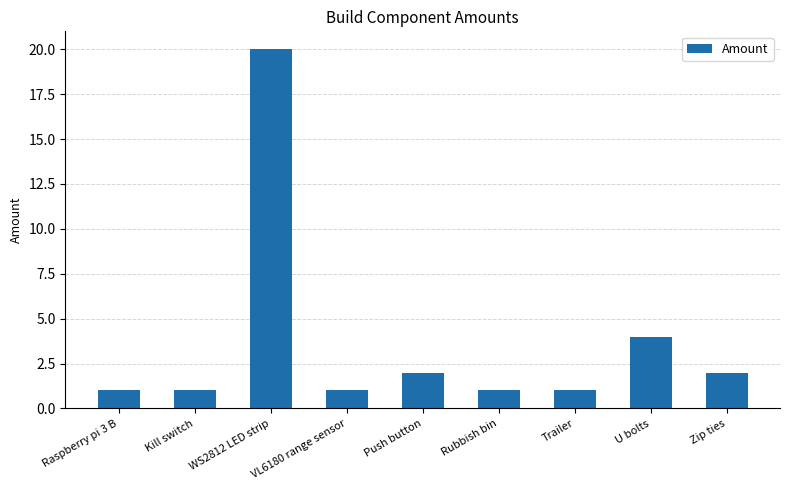

Reading left to right, transcribe all the data shown in this chart.

1	1	20	1	2	1	1	4	2